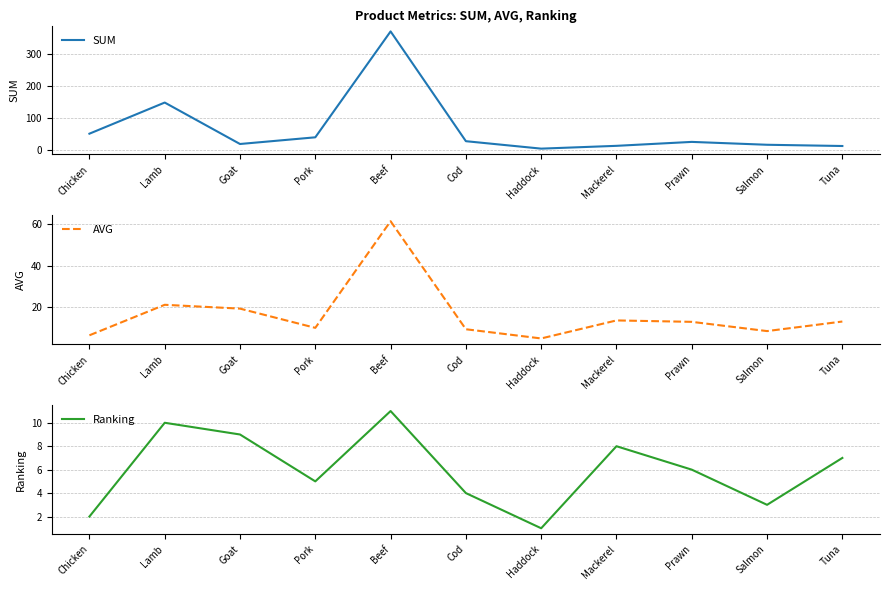

What is the value of the Ranking point at the 8th from the left?

8.0